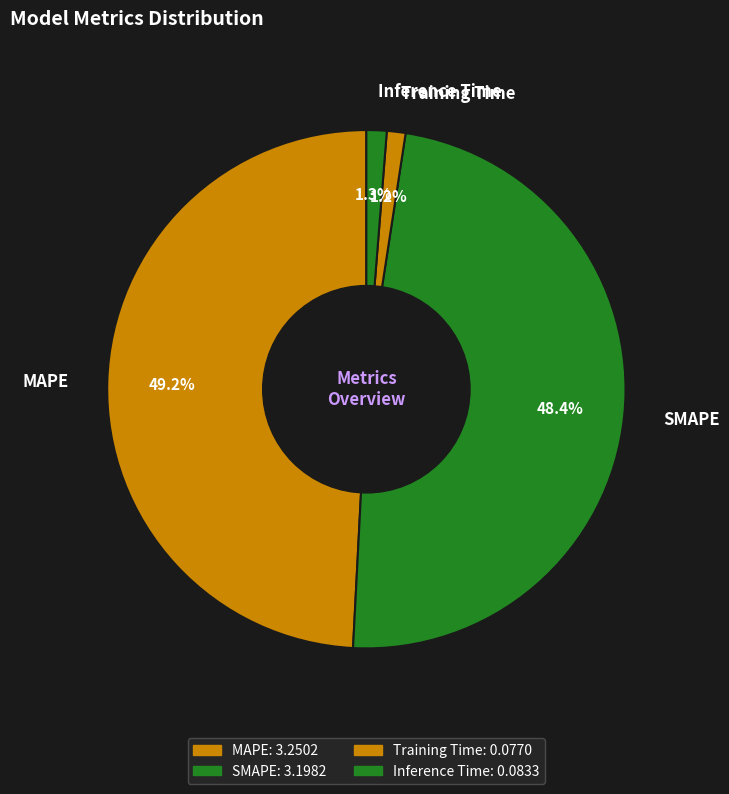

Which has a higher value, SMAPE or Training Time?

SMAPE